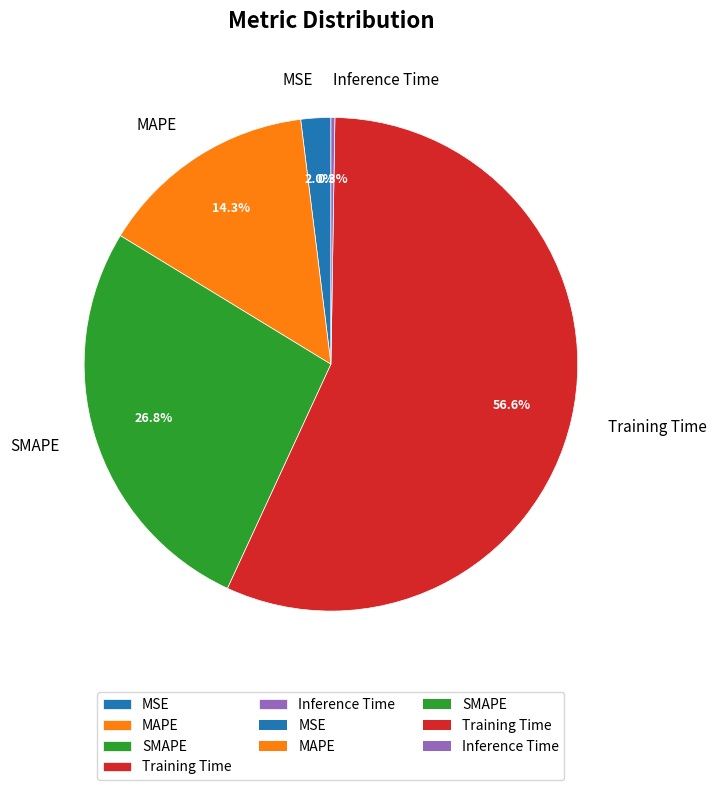

To the nearest percent, what is the average slice percentage?

20%